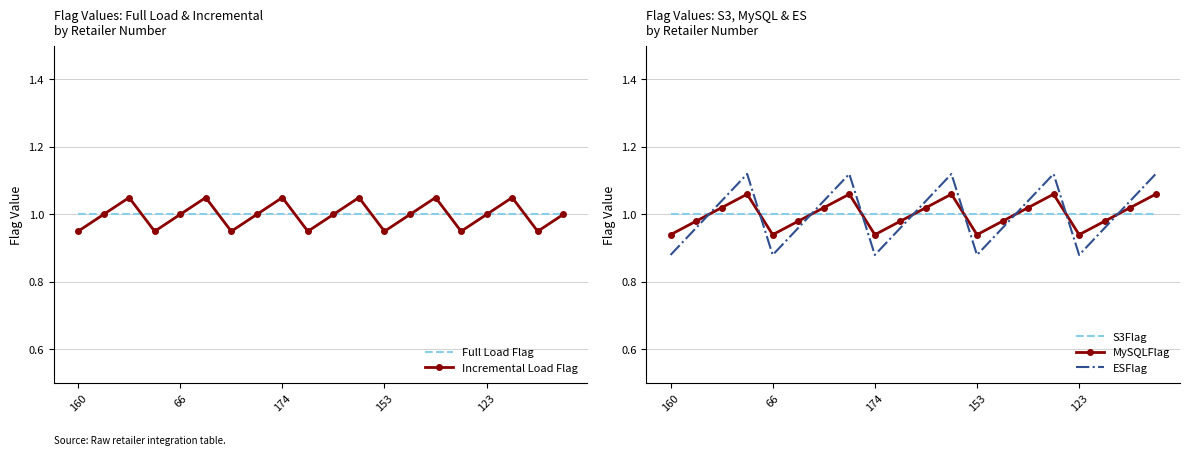

The value of Full Load Flag at 66 is 1.0. True or false?

True